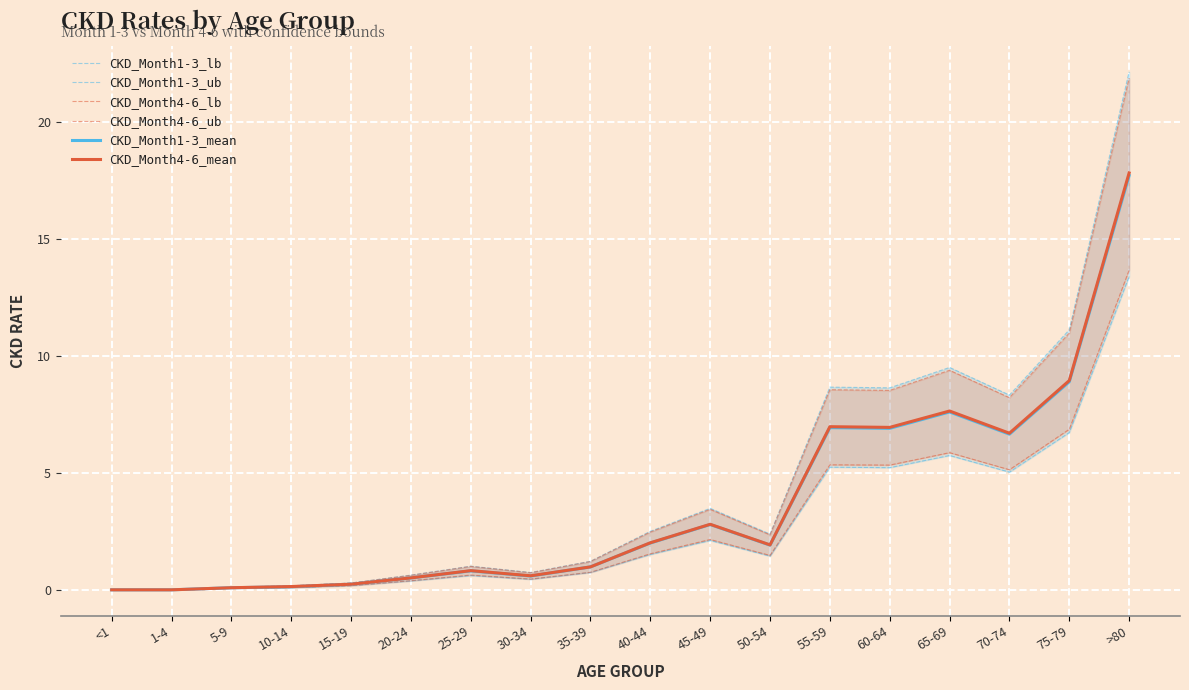

What is the total value across all series at >80?

106.5